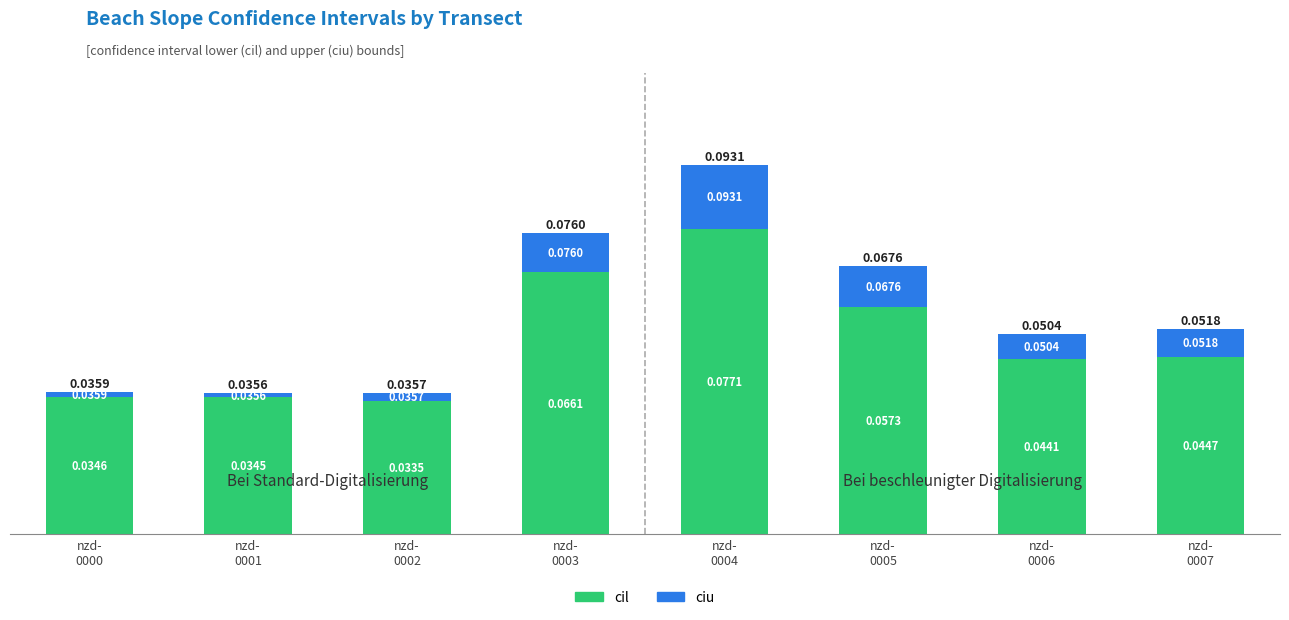

What is the sum of all cil values?

0.4